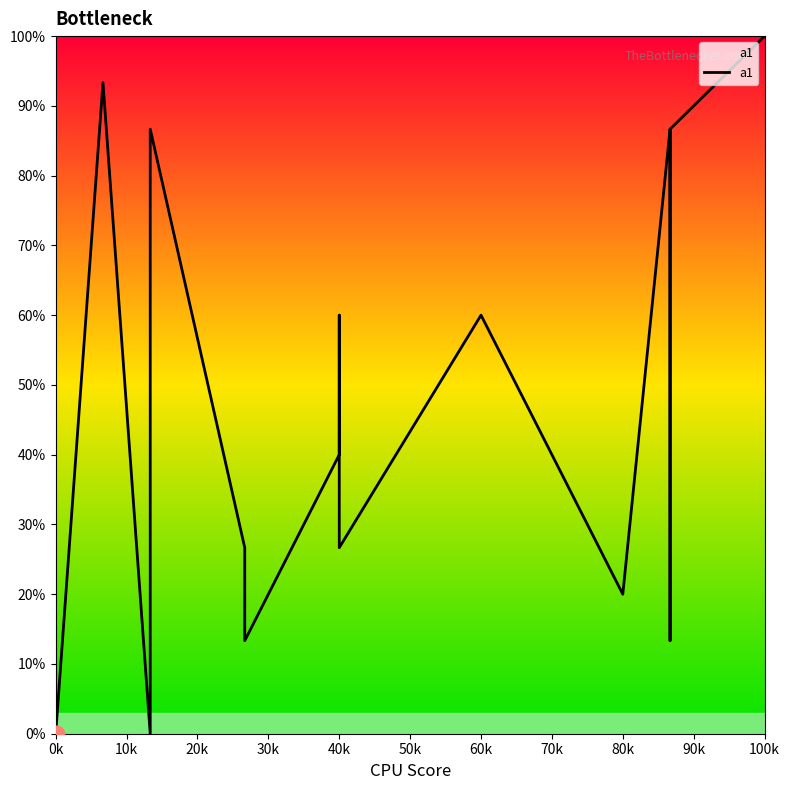

The value at 20k is 56.3. True or false?

False